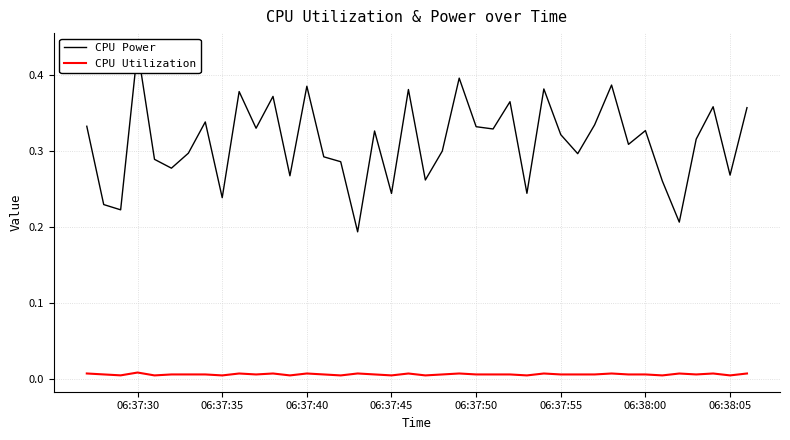

What is the difference between the second highest and second lowest values in the CPU Power series?

0.2